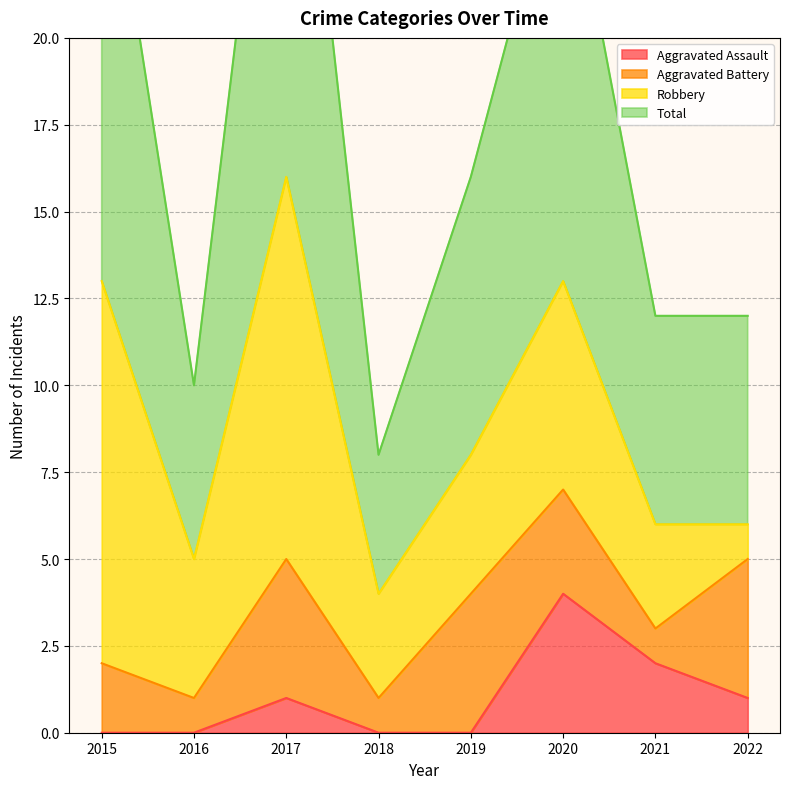

At which label does Aggravated Assault reach its peak?

2020